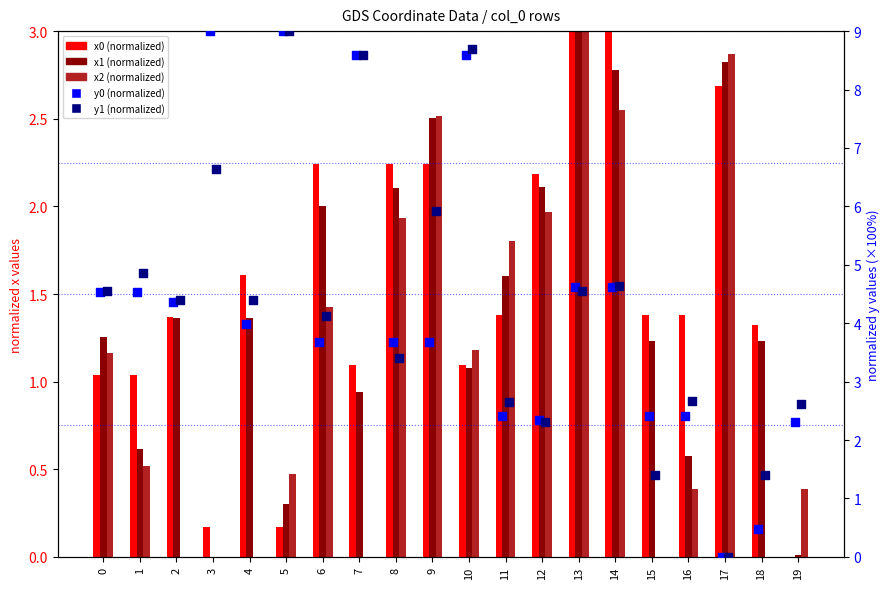

Is the value of y1 at 11 greater than the value of x1 at 18?

Yes